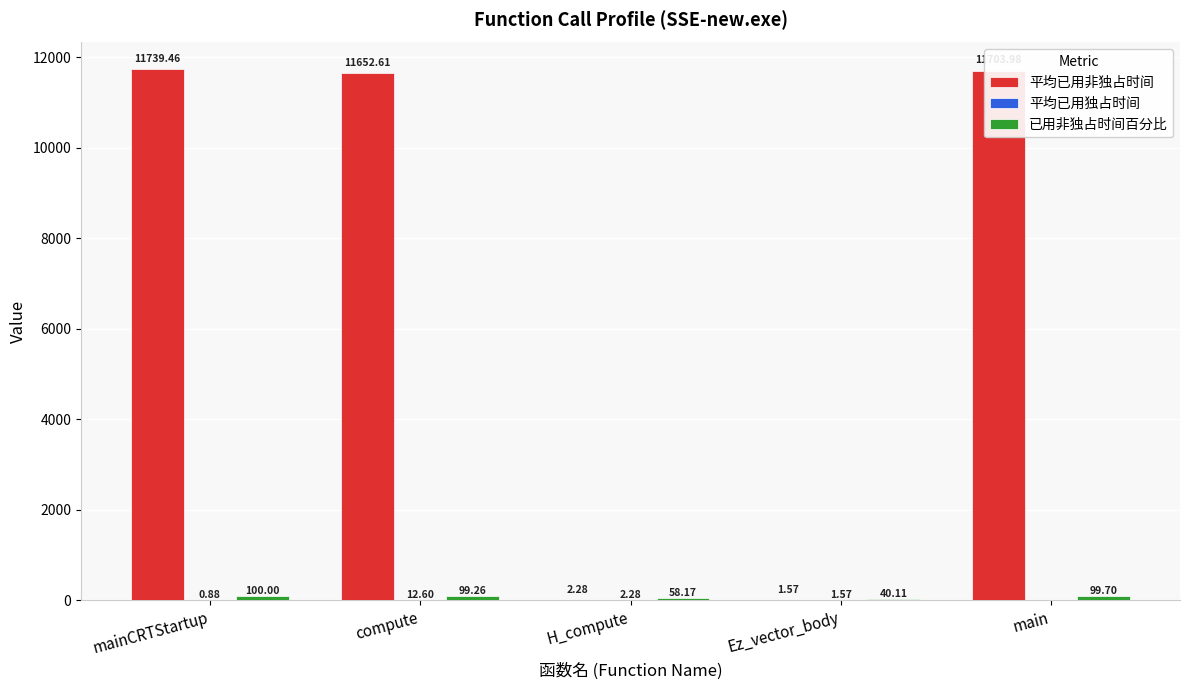

At which category is the sum across all series the highest?

mainCRTStartup